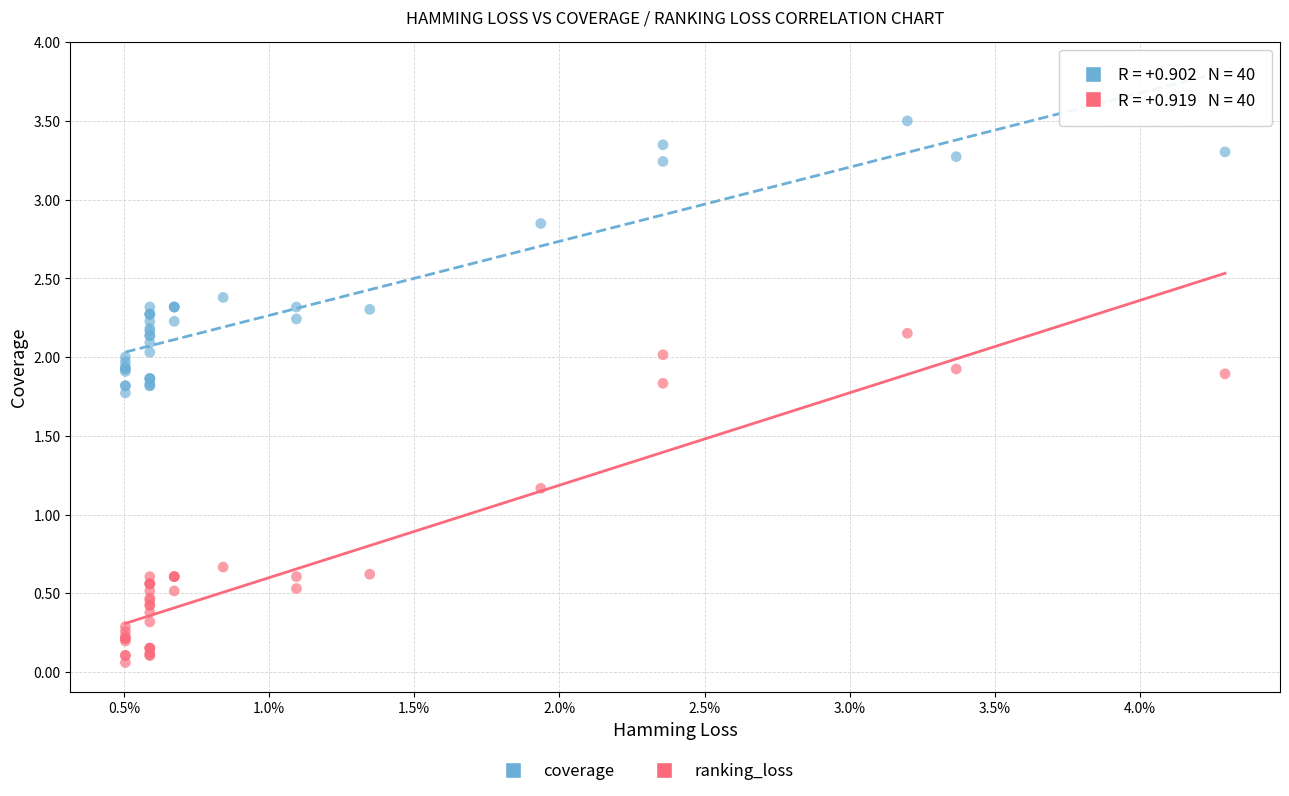

Which series reaches the maximum Y coordinate?

coverage